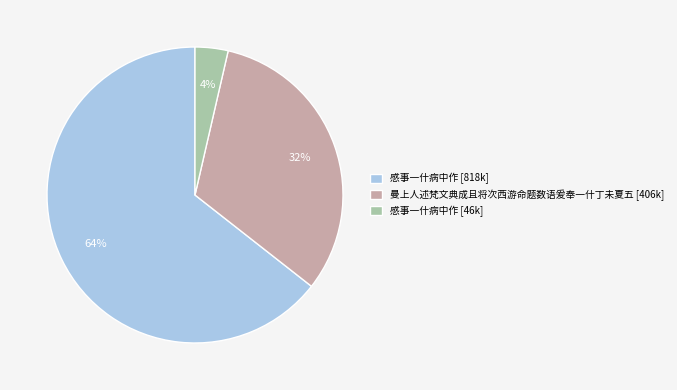

To the nearest percent, what is the combined percentage of 曼上人述梵文典成且将次西游命题数语爰奉一什丁未夏五 [406k] and 感事一什病中作 [818k]?

96%